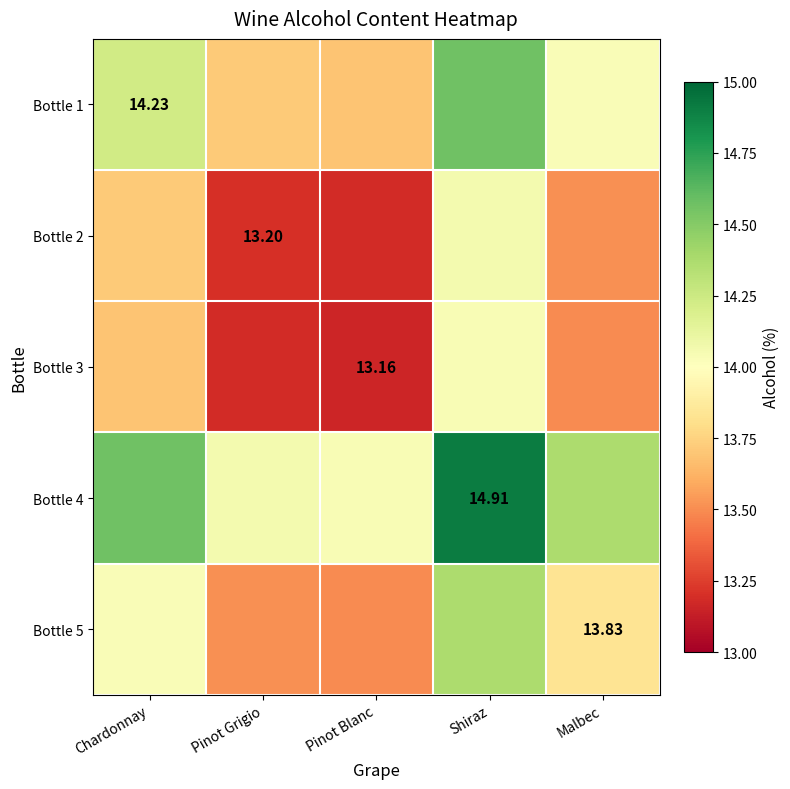

What is the total value across all series at Malbec?

69.2